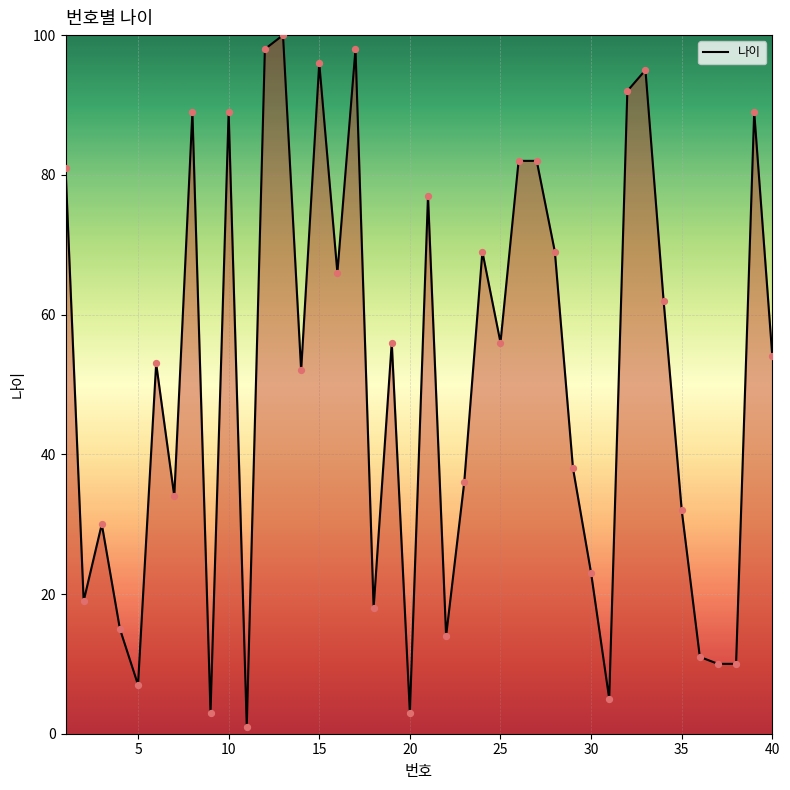

What is the maximum value shown in the chart?

100